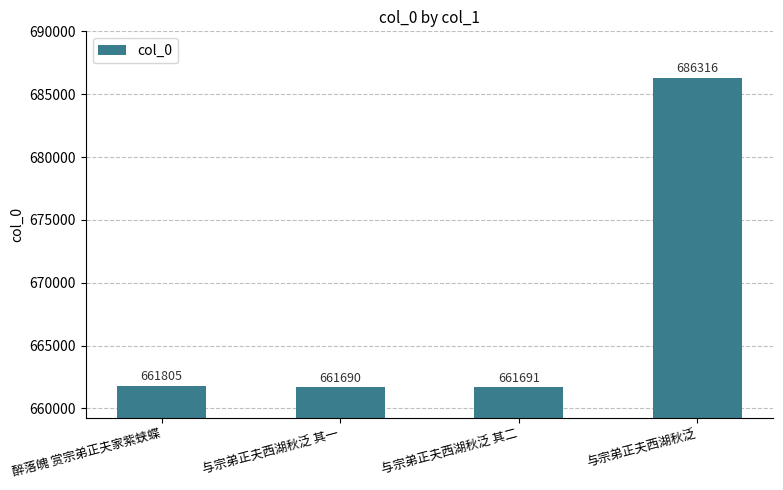

List the labels in order of value, largest first.

与宗弟正夫西湖秋泛, 醉落魄 赏宗弟正夫家紫蛱蝶, 与宗弟正夫西湖秋泛 其二, 与宗弟正夫西湖秋泛 其一